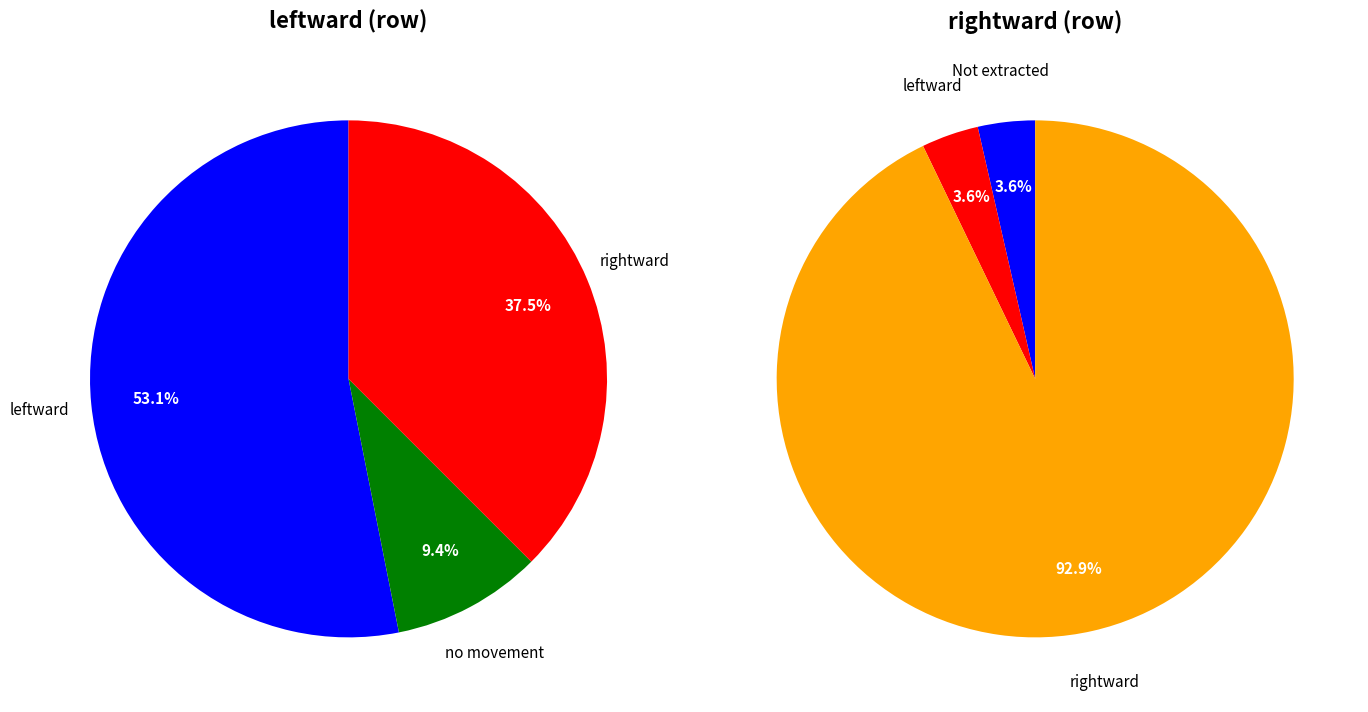

Between leftward and rightward, which is larger?

leftward